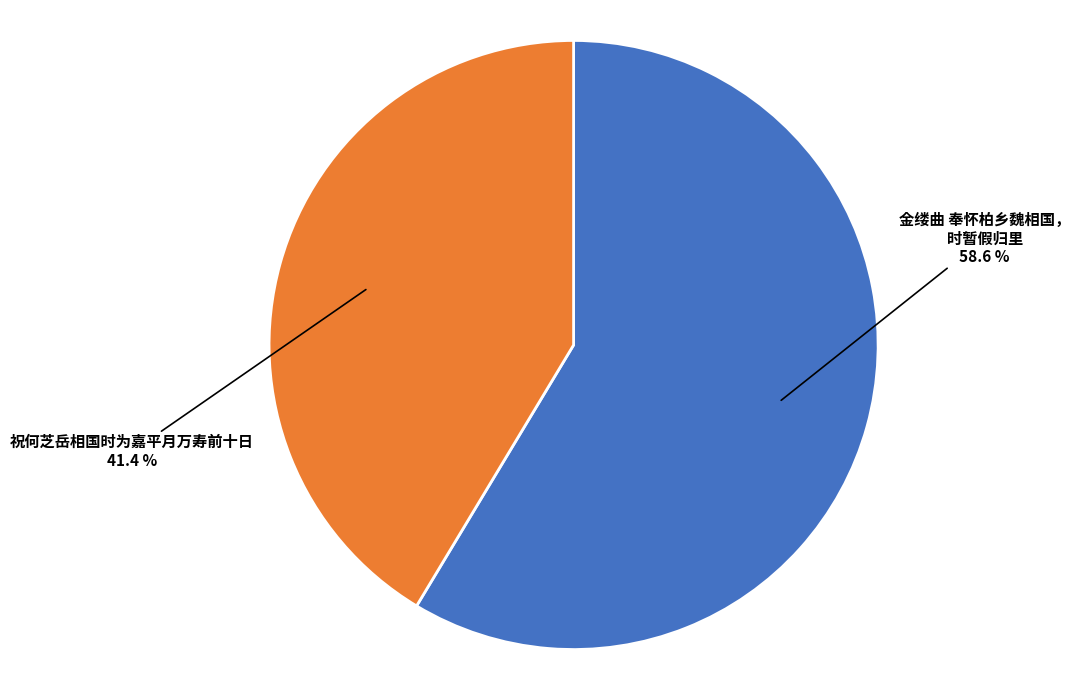

Is there a majority slice in this chart?

Yes